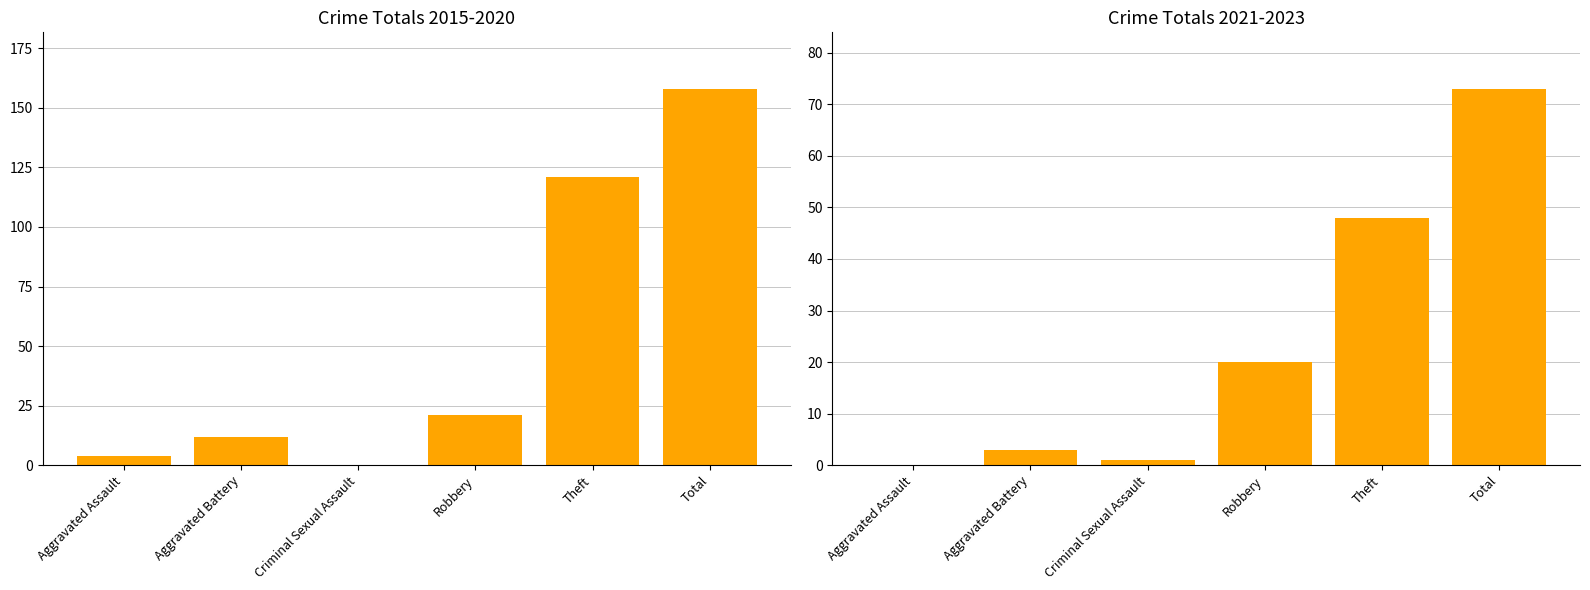

What is the value of the 2021-2023 Total bar at the 5th from the left?

48